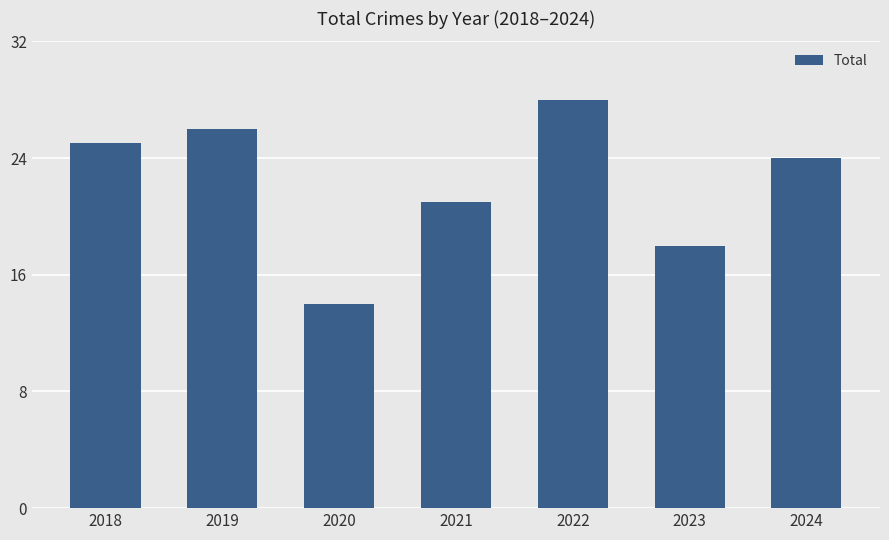

What is the minimum value shown in the chart?

14